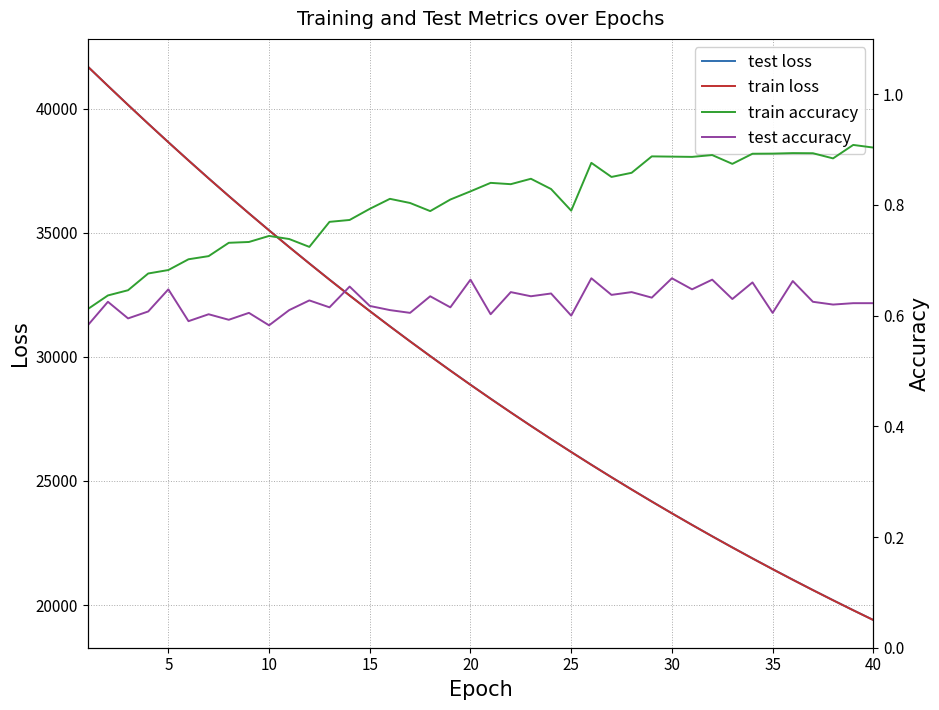

How many data points in test loss are less than 28876?

20